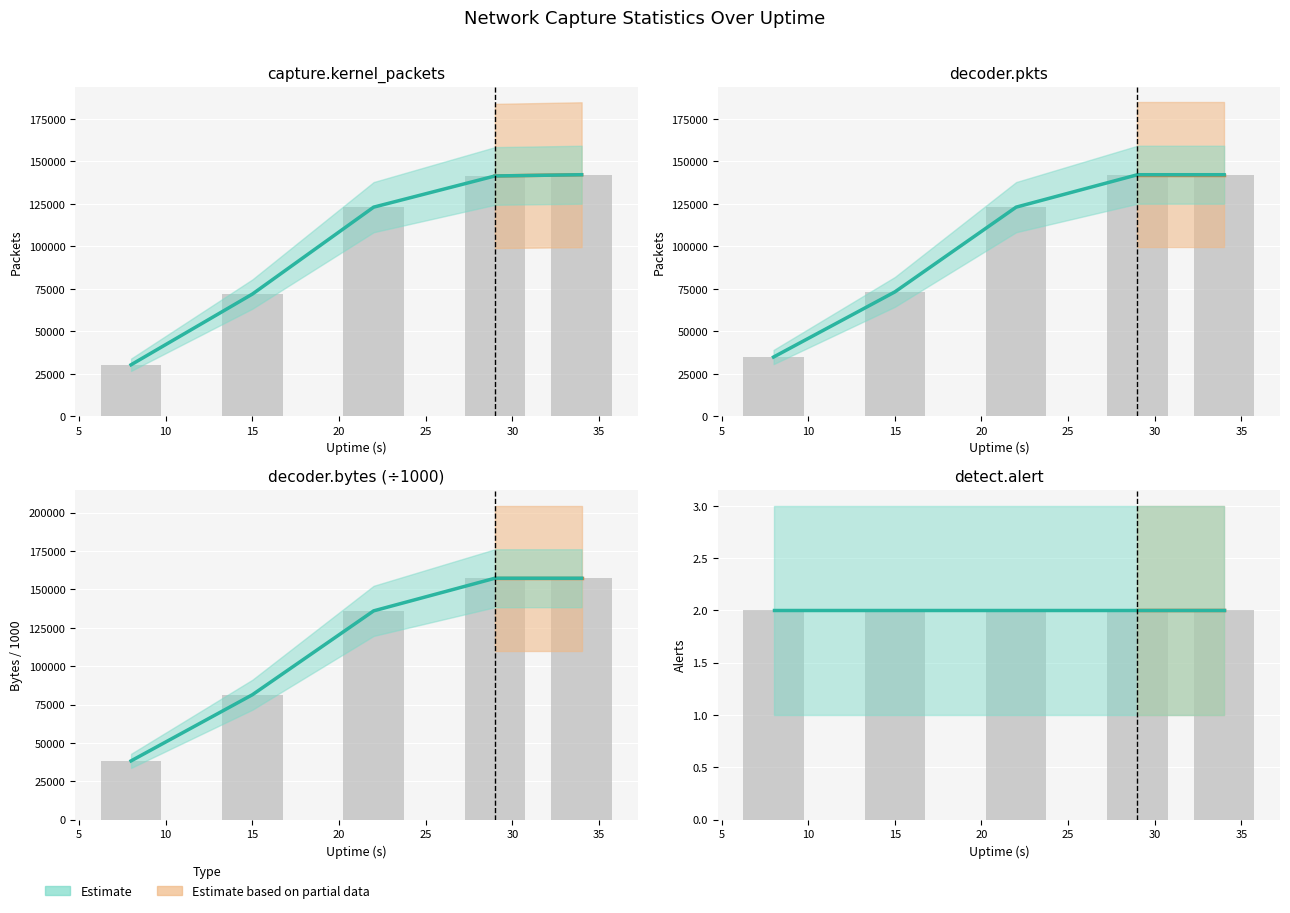

Is it true that decoder.pkts equals 62077.0 at 8?

False